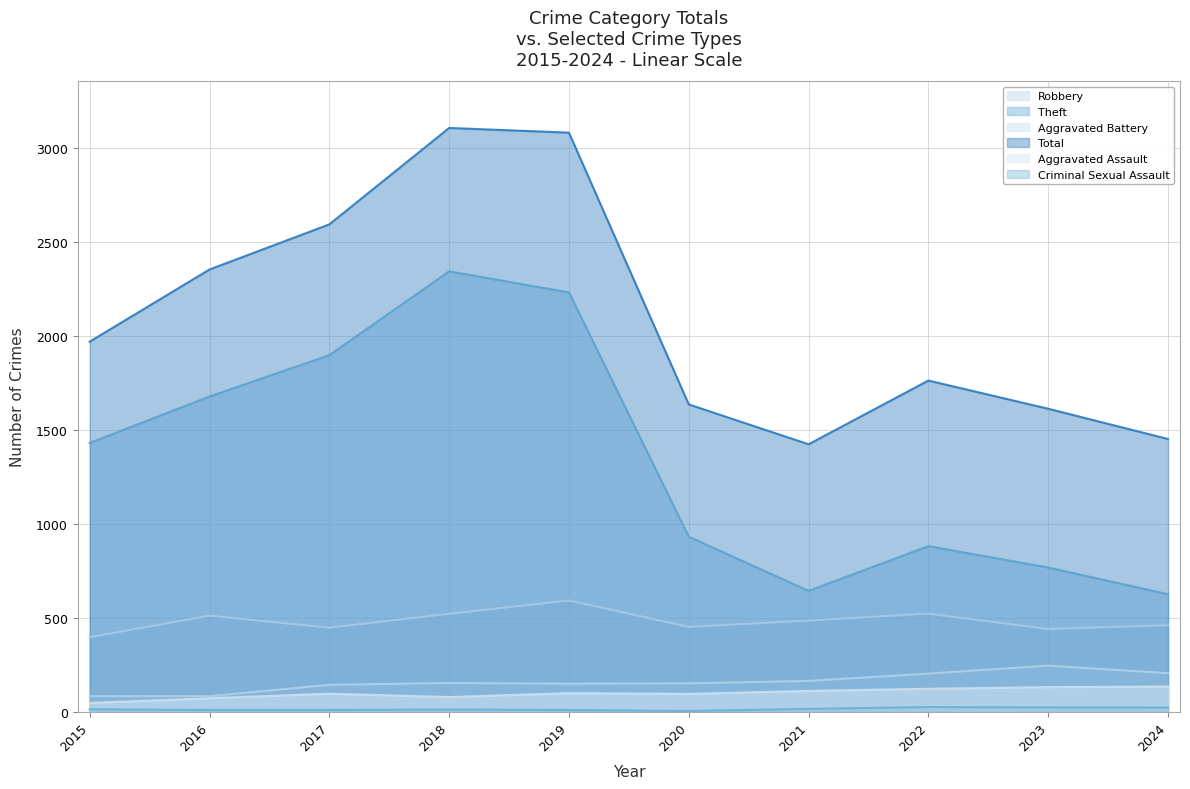

List the series in order of their peak value, highest first.

Total, Theft, Robbery, Aggravated Battery, Aggravated Assault, Criminal Sexual Assault